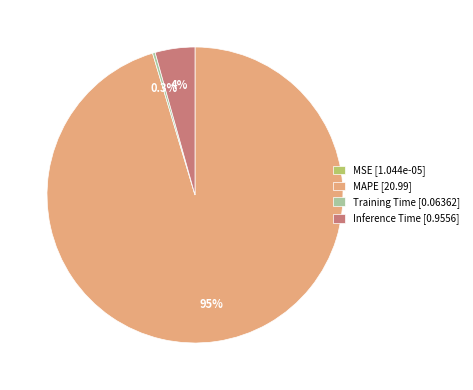

What is the largest slice in the pie chart?

MAPE [20.99]